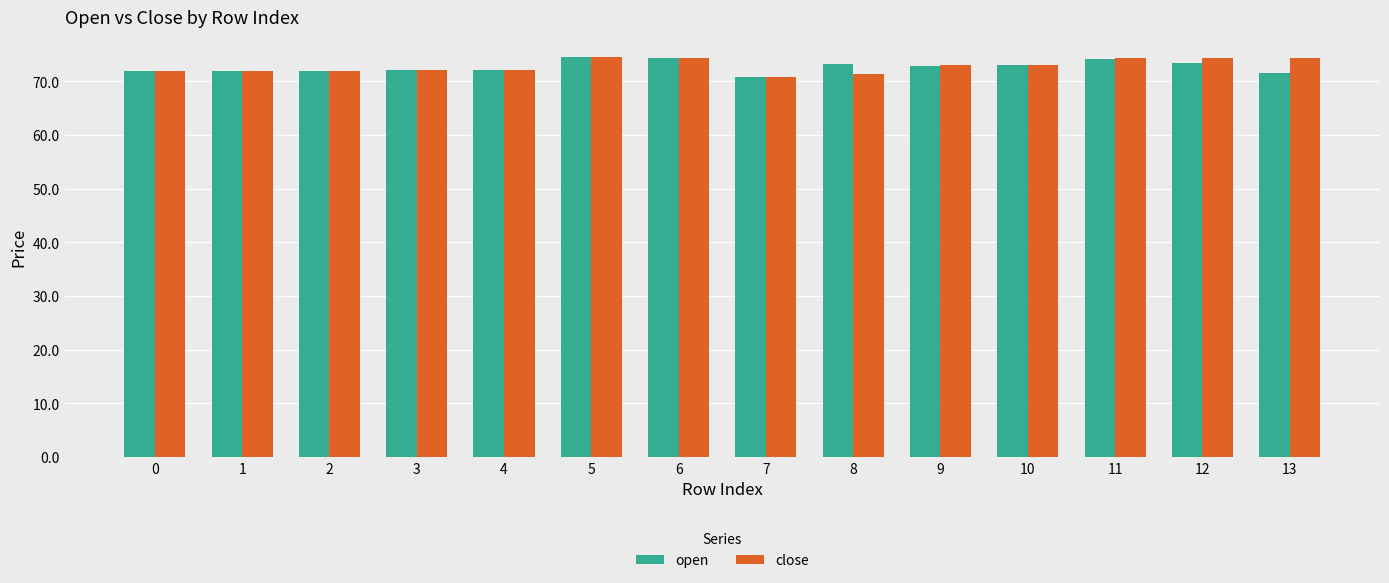

True or false: close has a value of 16.3 at 9.

False